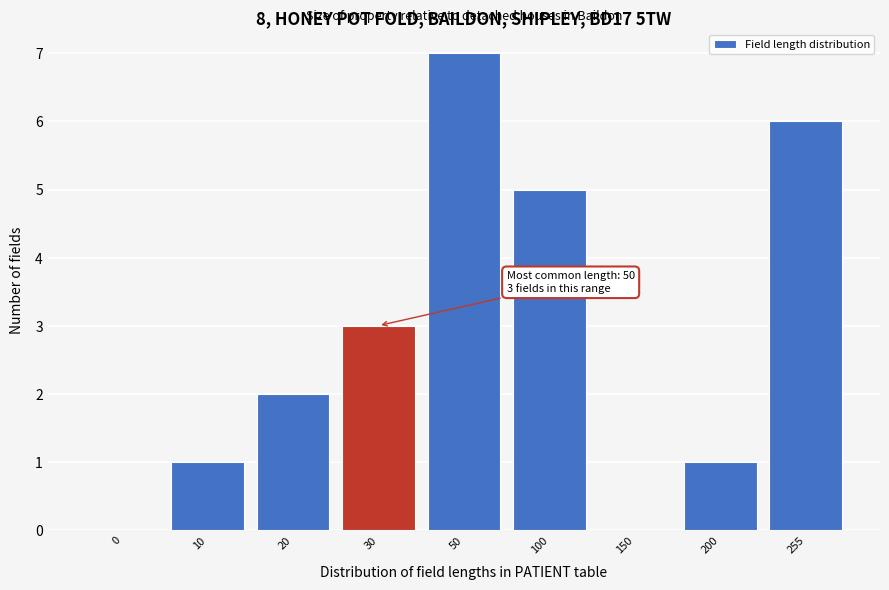

The chart shows a value of 4 at 30. True or false?

False